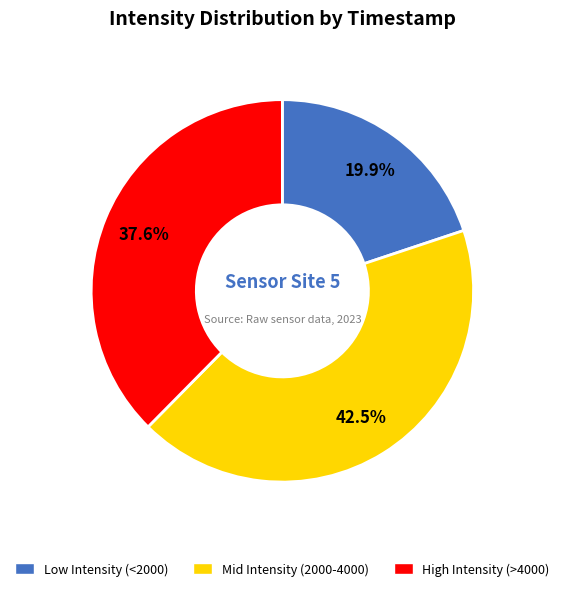

Does any single category account for the majority?

No